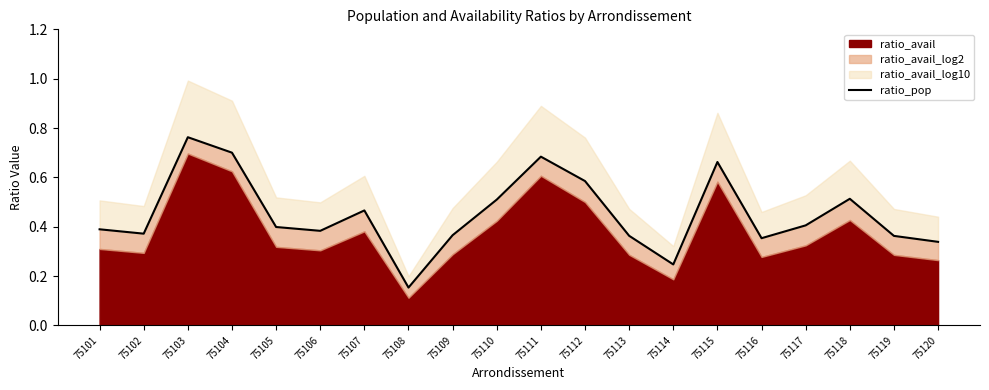

What is the approximate value at 75120?

0.3